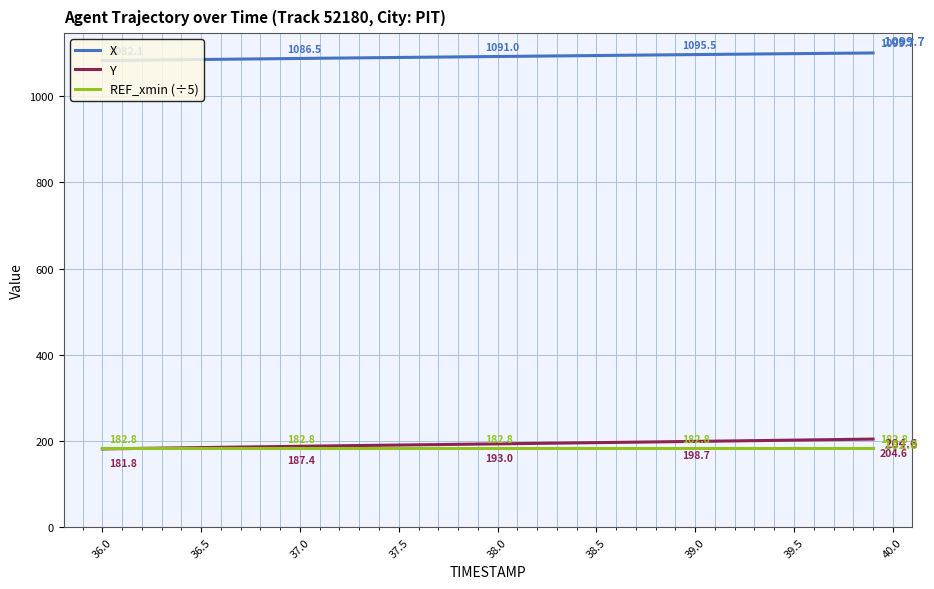

What are all the series names shown in the legend?

X, Y, REF_xmin (÷5)